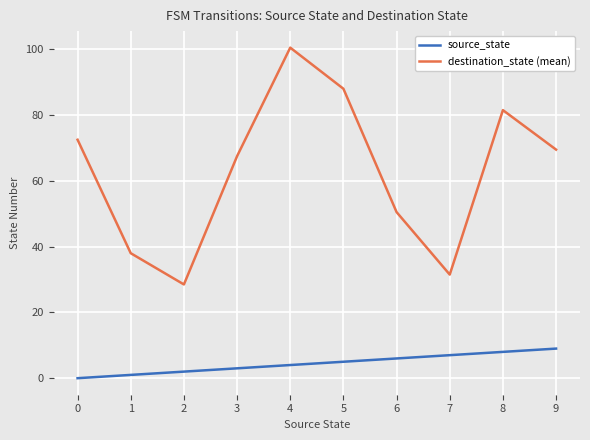

What are all the series names shown in the legend?

source_state, destination_state (mean)